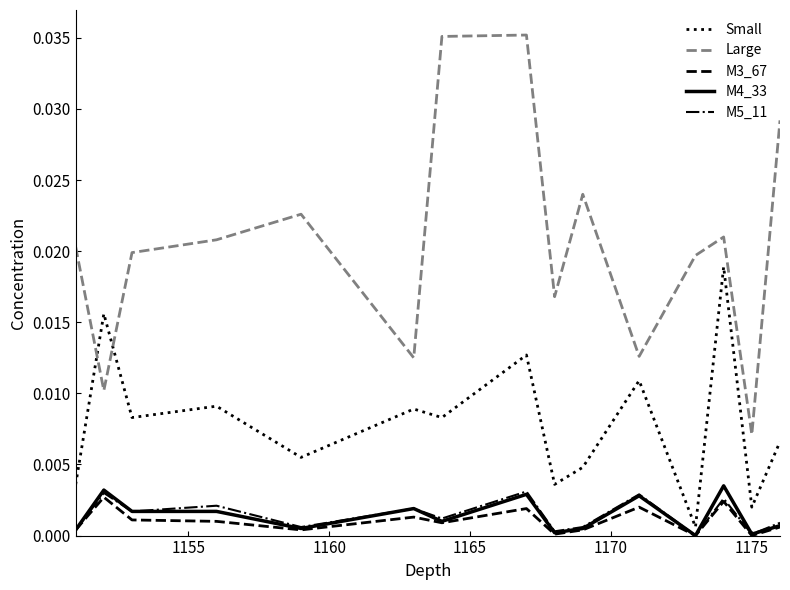

How many intersections are there between Large and Small?

2